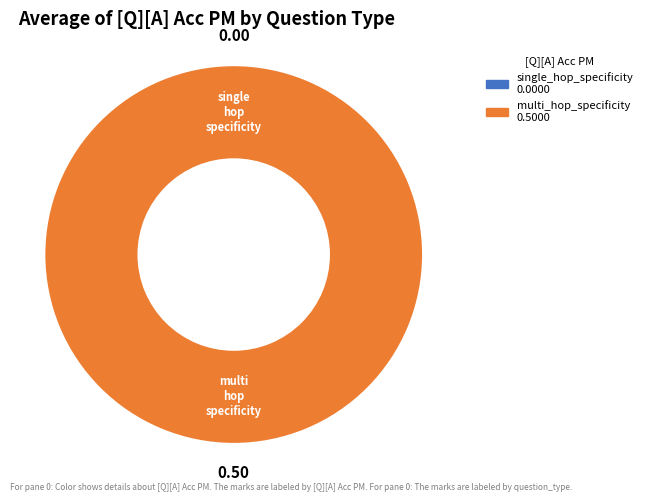

True or false: multi_hop_specificity accounts for 99% of the total.

False